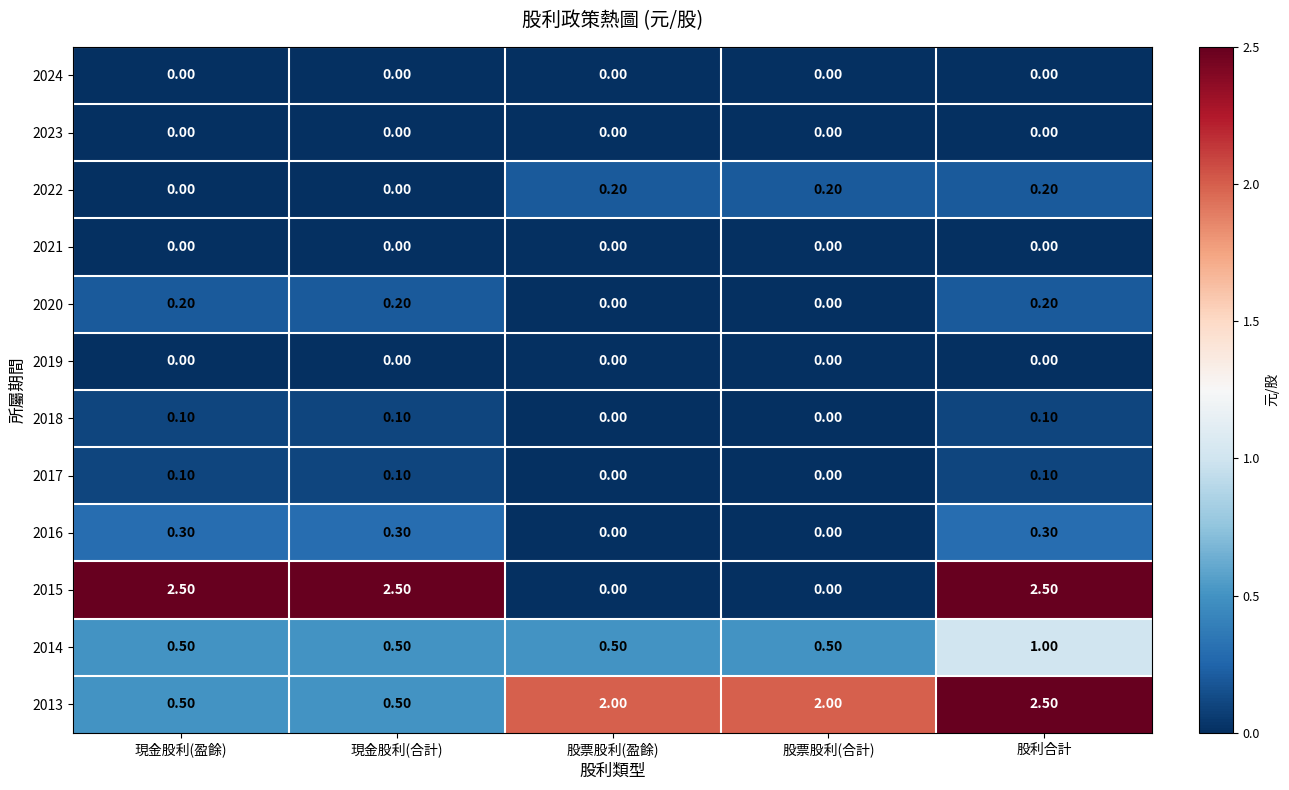

What is the difference between the 2015 values at 股票股利(合計) and 現金股利(盈餘)?

2.5